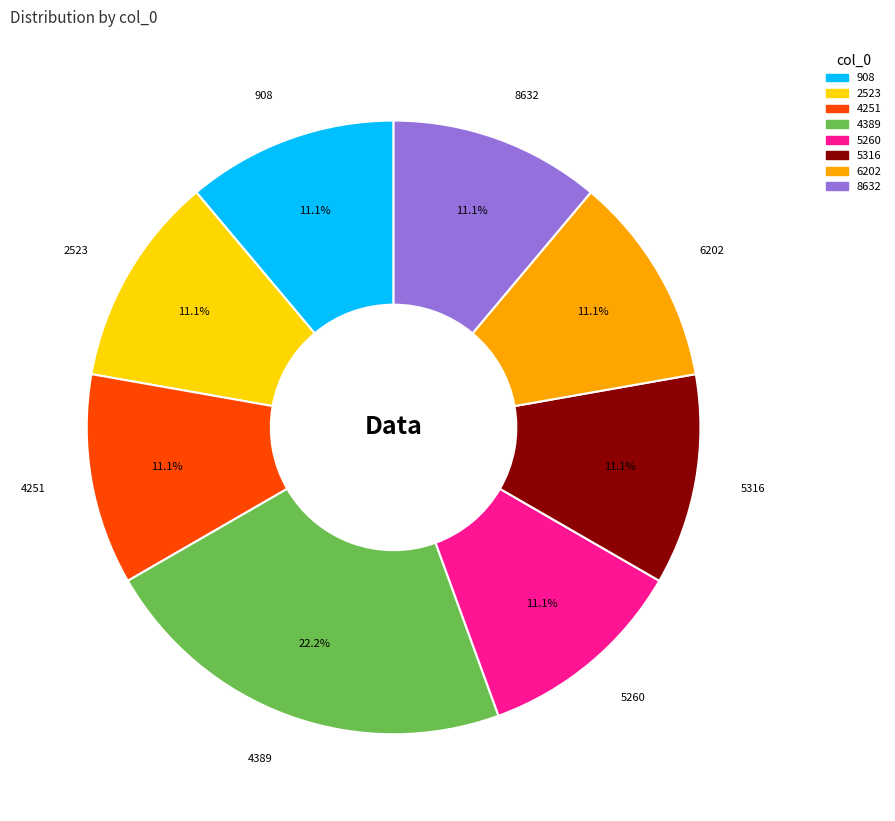

To the nearest percent, what is the difference between the largest and smallest slice percentages?

11%